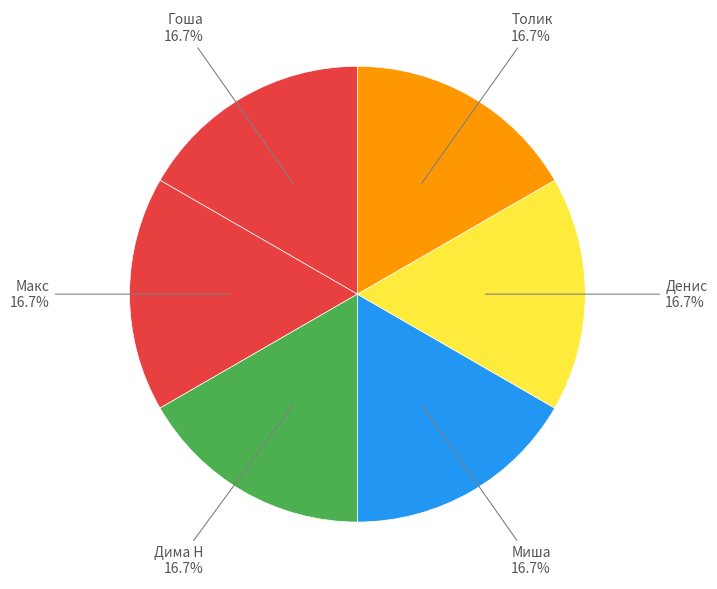

Count the number of slices in the pie.

6